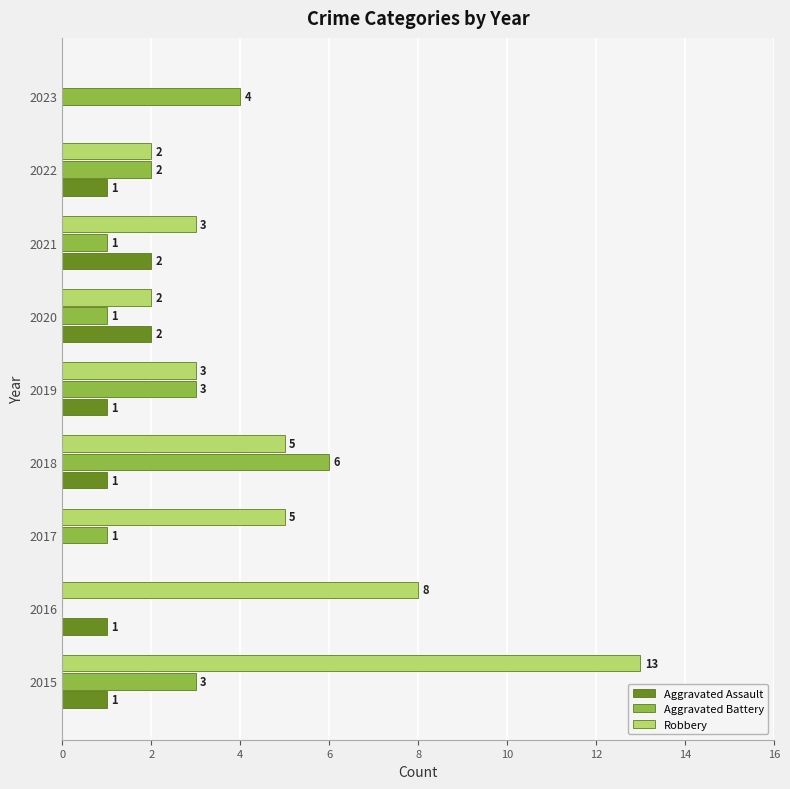

Is it true that Robbery equals 1 at 2022?

False